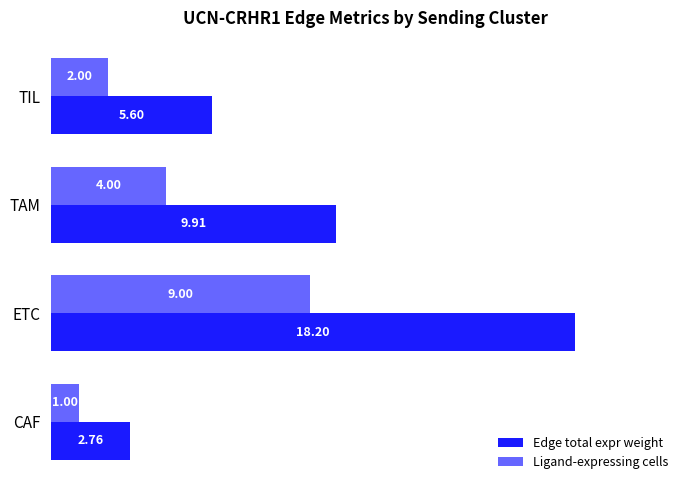

At how many categories does at least one series exceed 4?

3